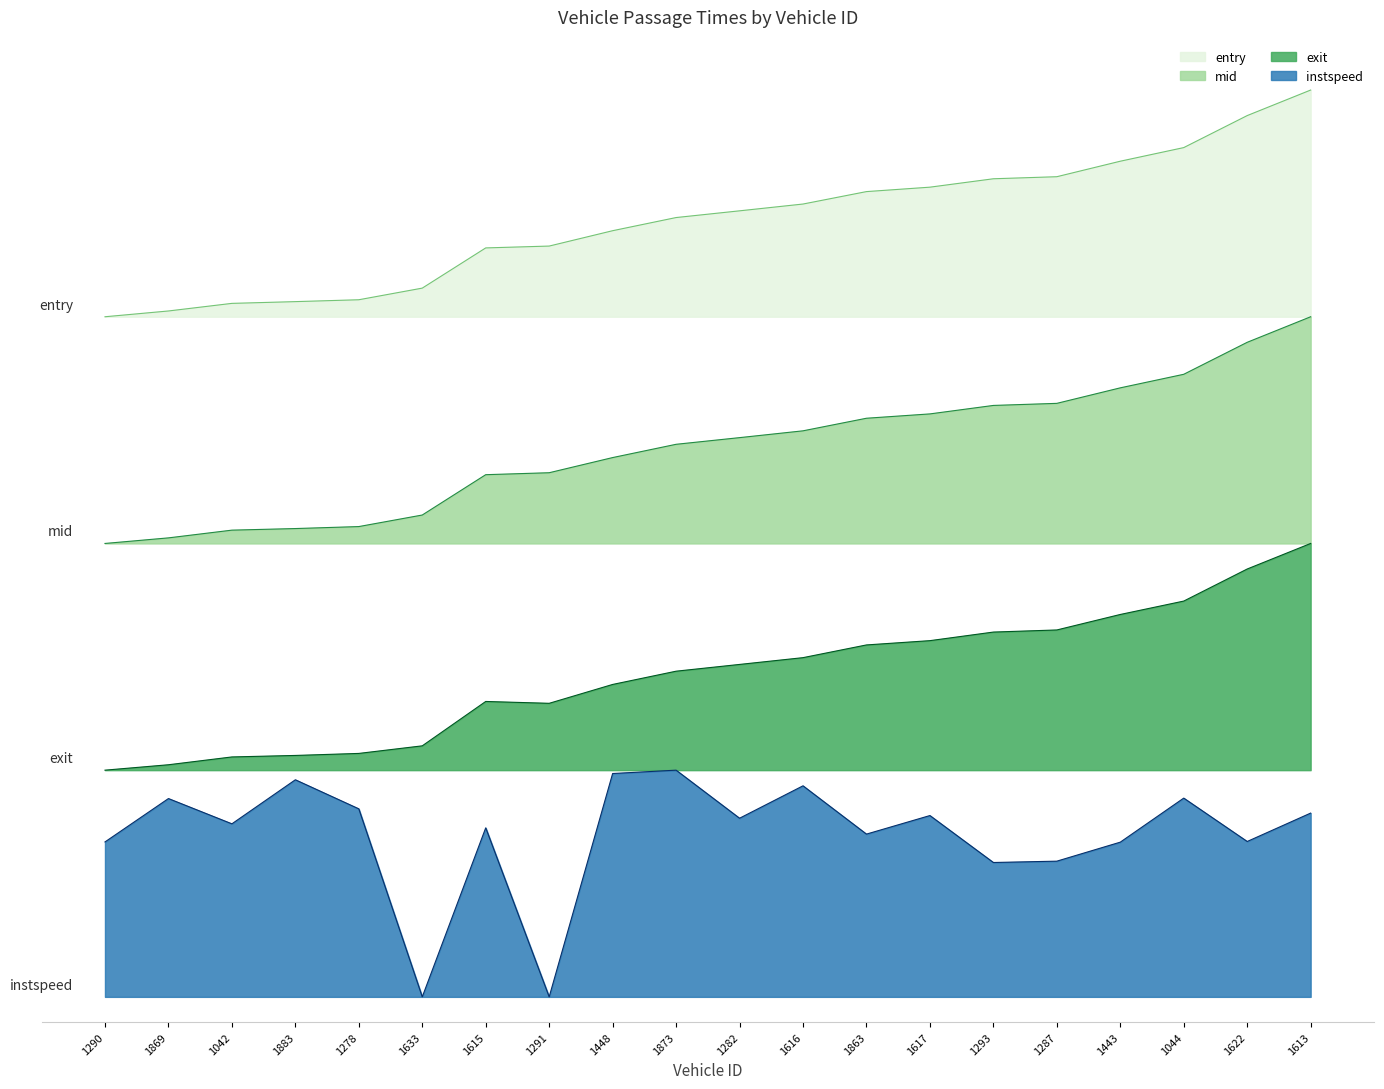

How many lines are shown in the chart?

4